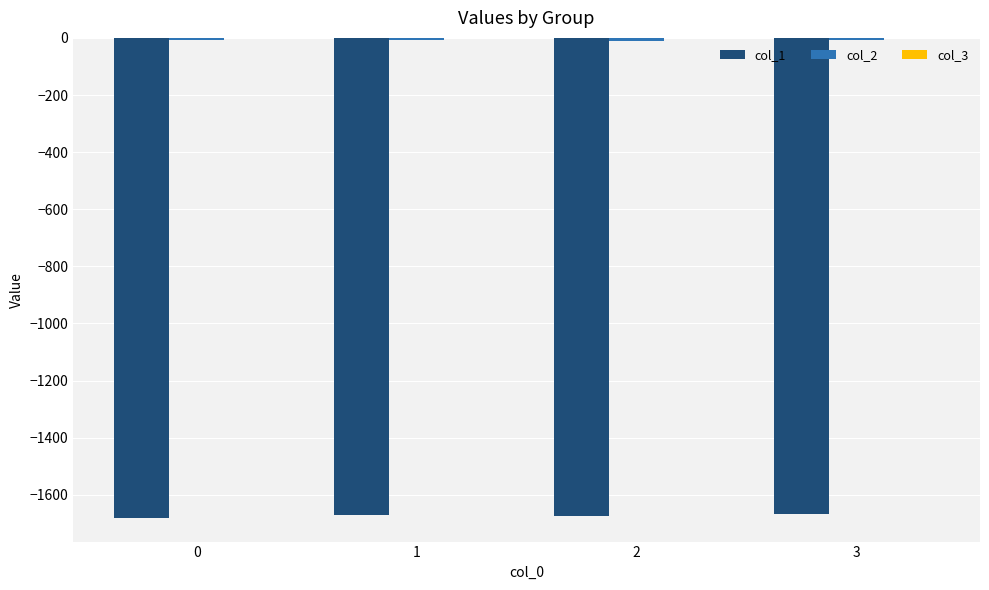

How many groups of bars are there?

4